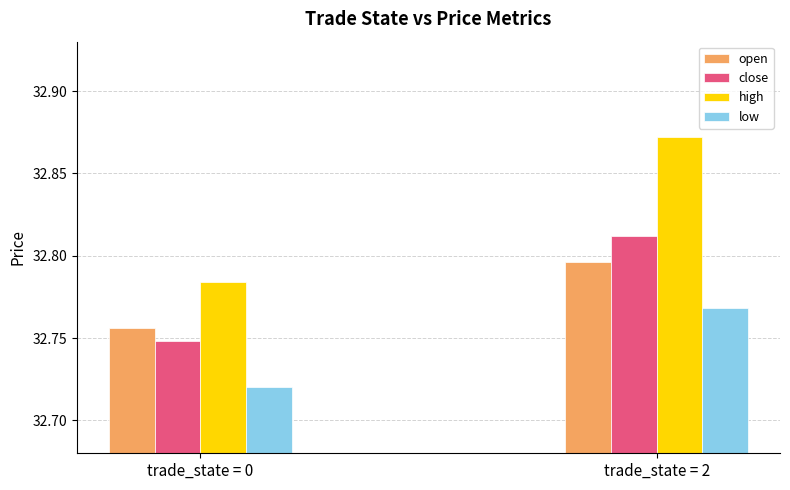

At which label is close closest to 32?

trade_state = 0